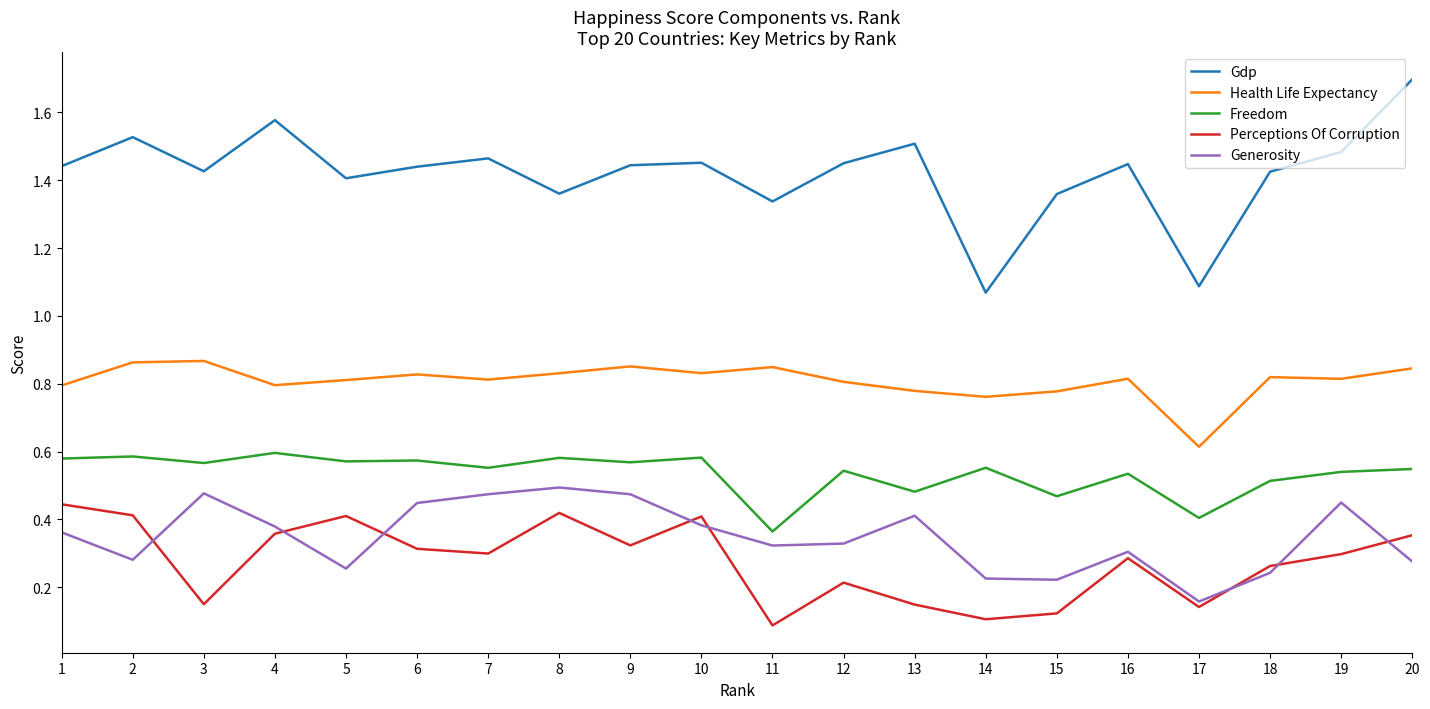

At which label is Gdp closest to 1?

14